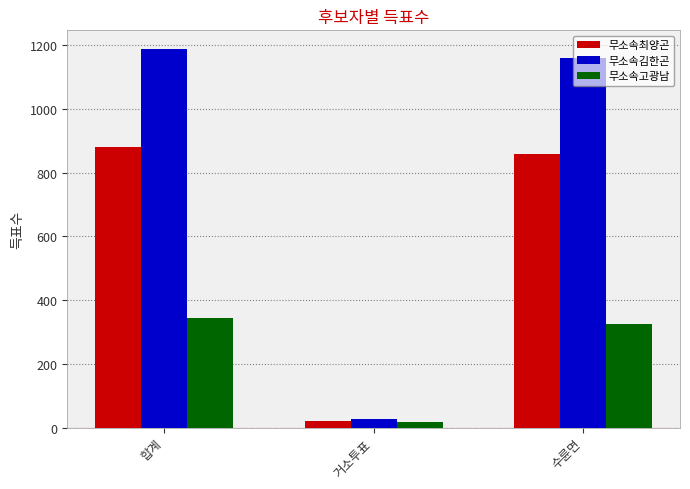

The value of 무소속김한곤 at 수륜면 is 752. True or false?

False